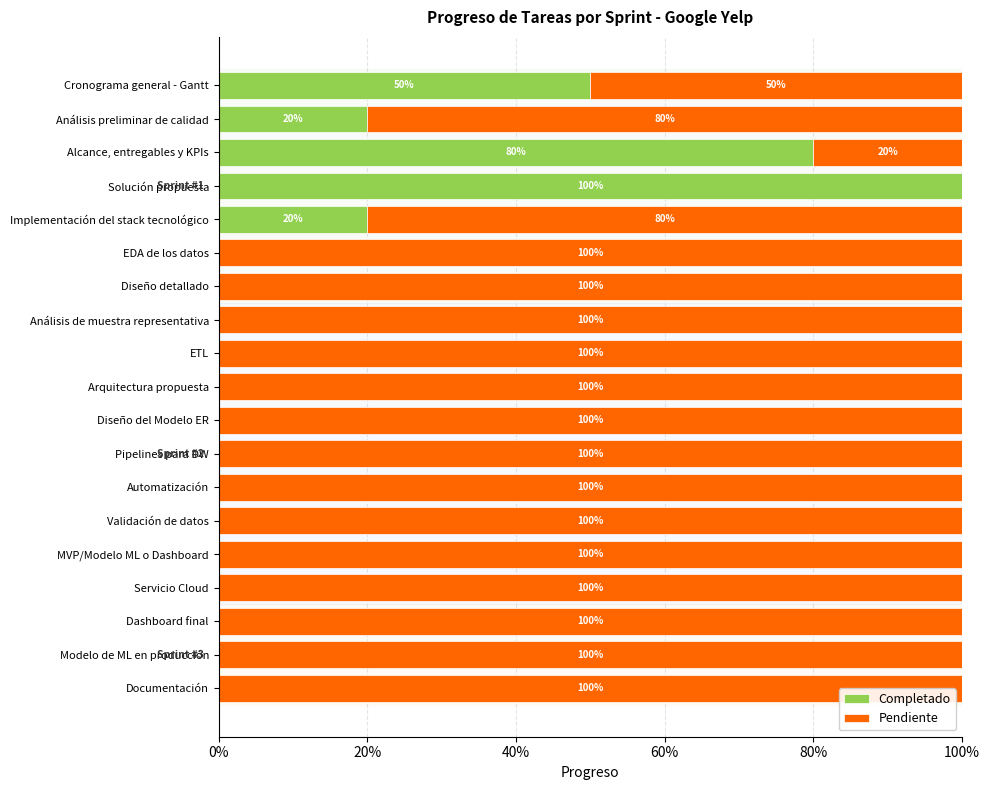

What are all the series names shown in the legend?

Completado, Pendiente